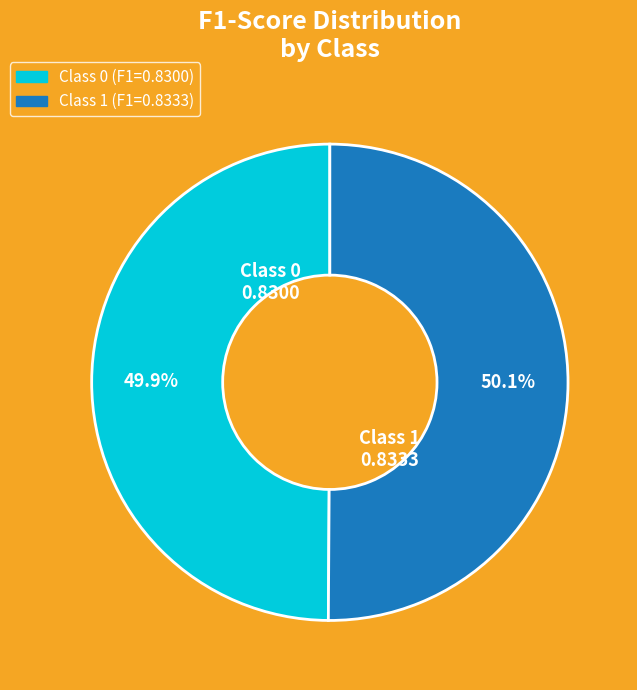

How many segments does this pie chart have?

2